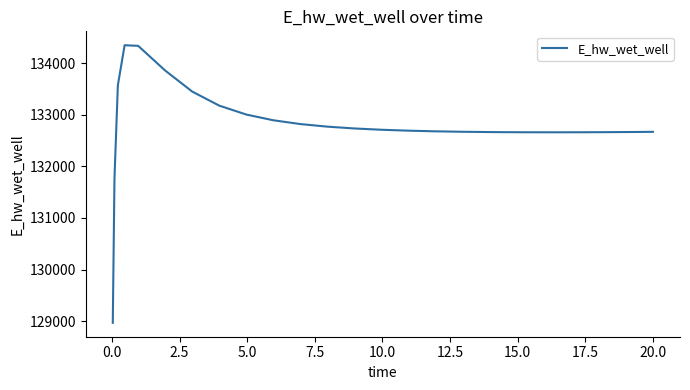

What is the smallest value displayed?

128966.8